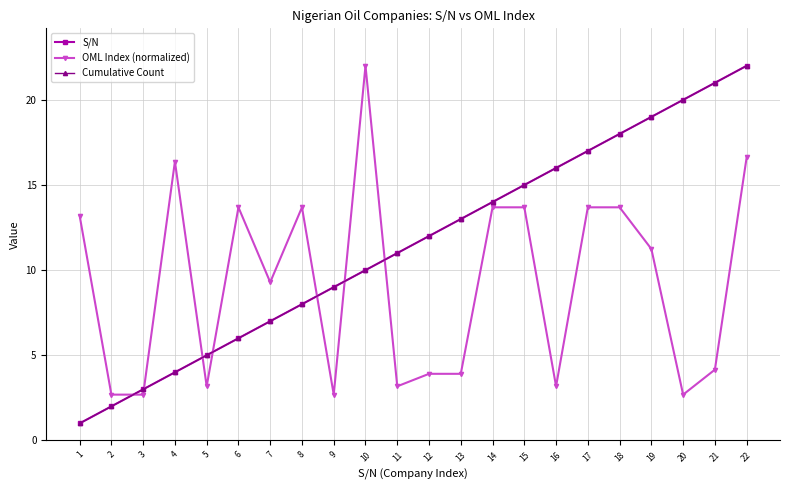

Does the chart display data point markers on the line(s)?

Yes